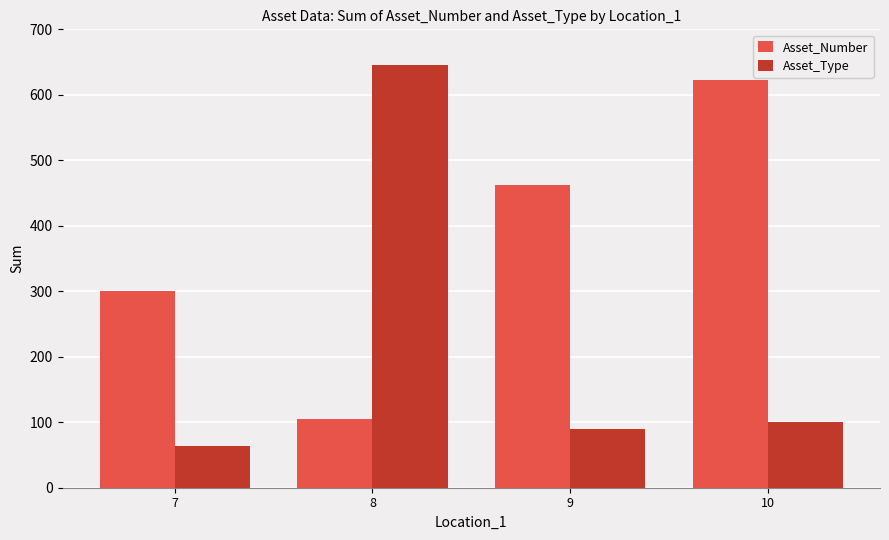

What is the maximum value shown in the chart?

646